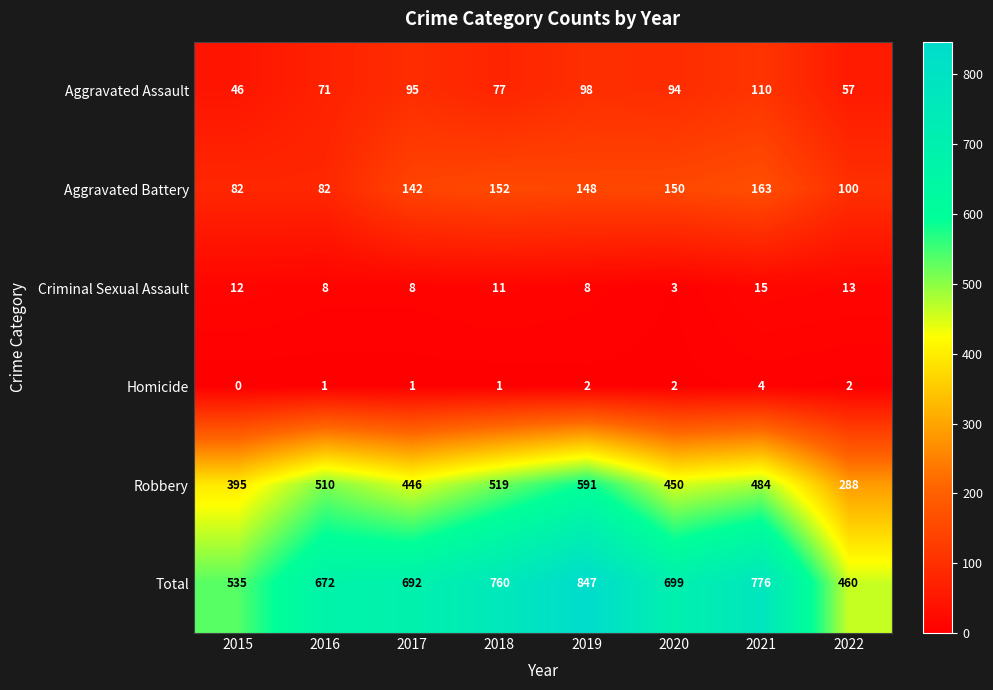

What is the sum of all Homicide values?

13